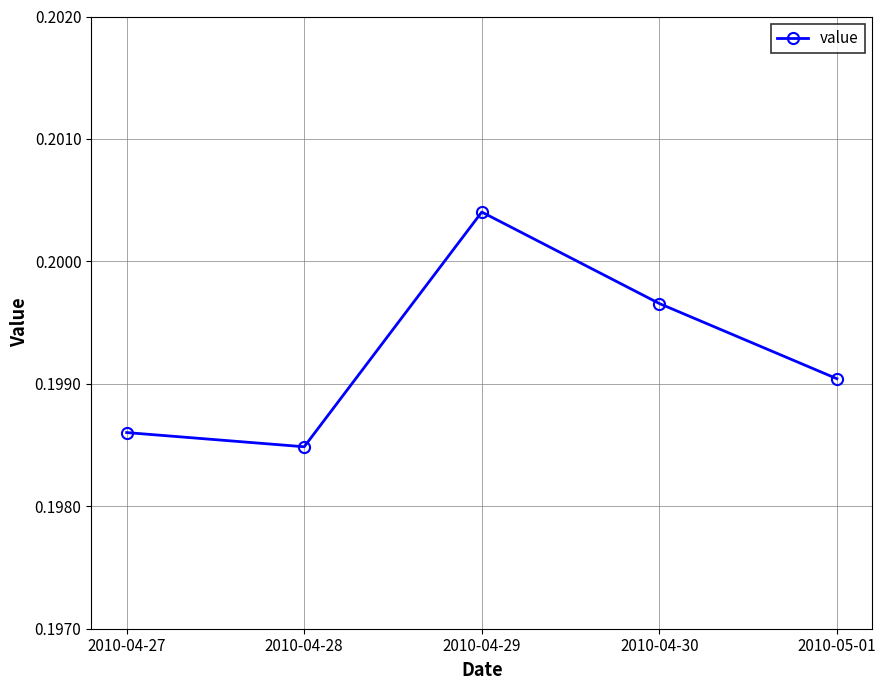

What is the label of the 5th point from the left?

2010-05-01